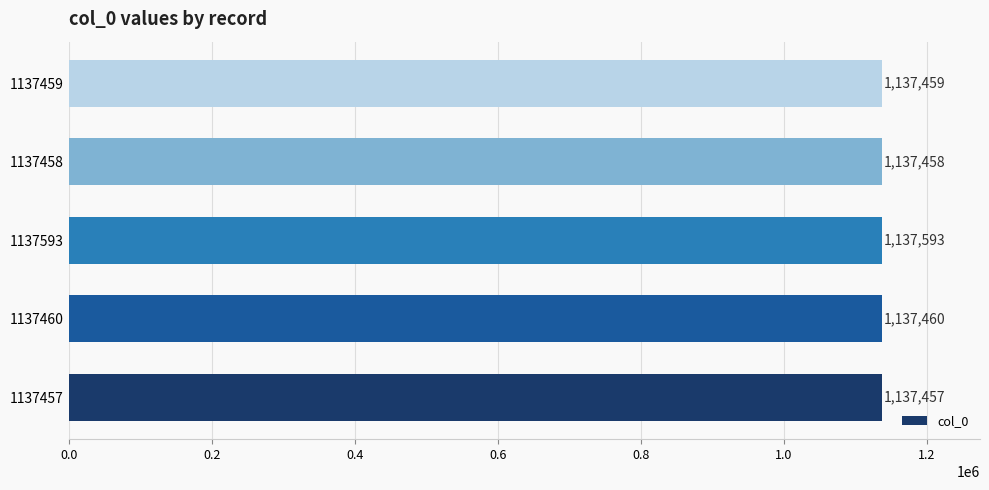

Which category has the highest value across all series?

1137593